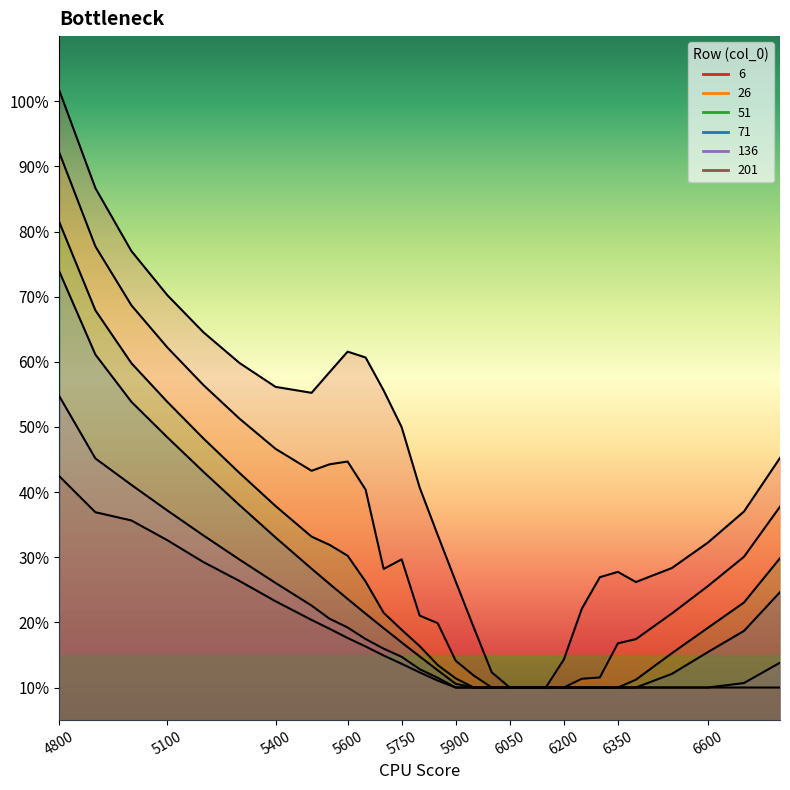

What are all the series names shown in the legend?

6, 26, 51, 71, 136, 201